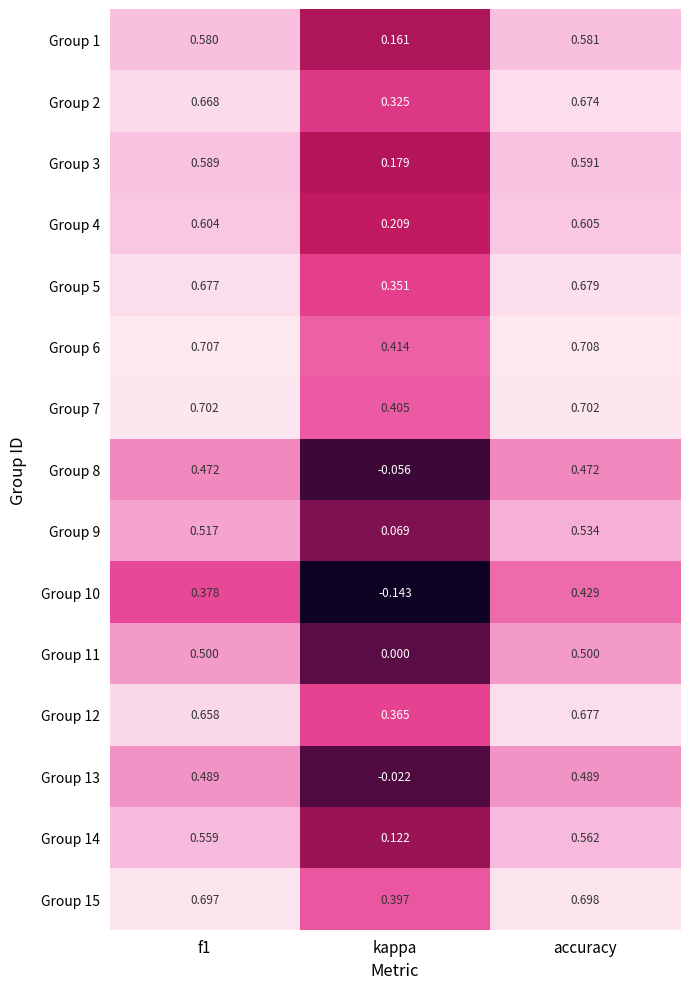

Which series has the largest total across all categories?

Group 6